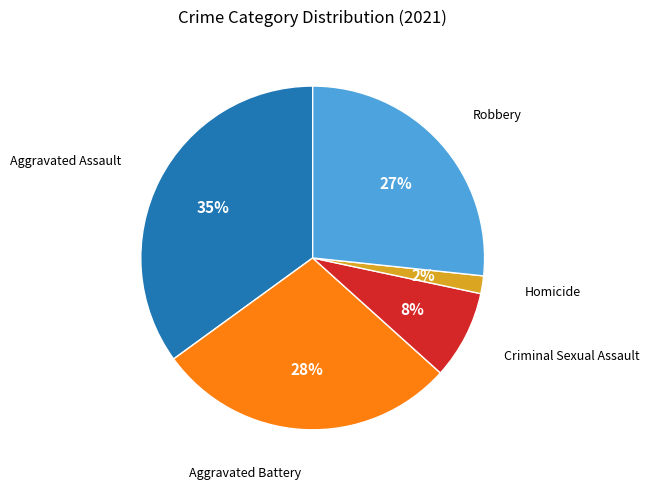

To the nearest percent, what is the difference between the largest and smallest slice percentages?

33%